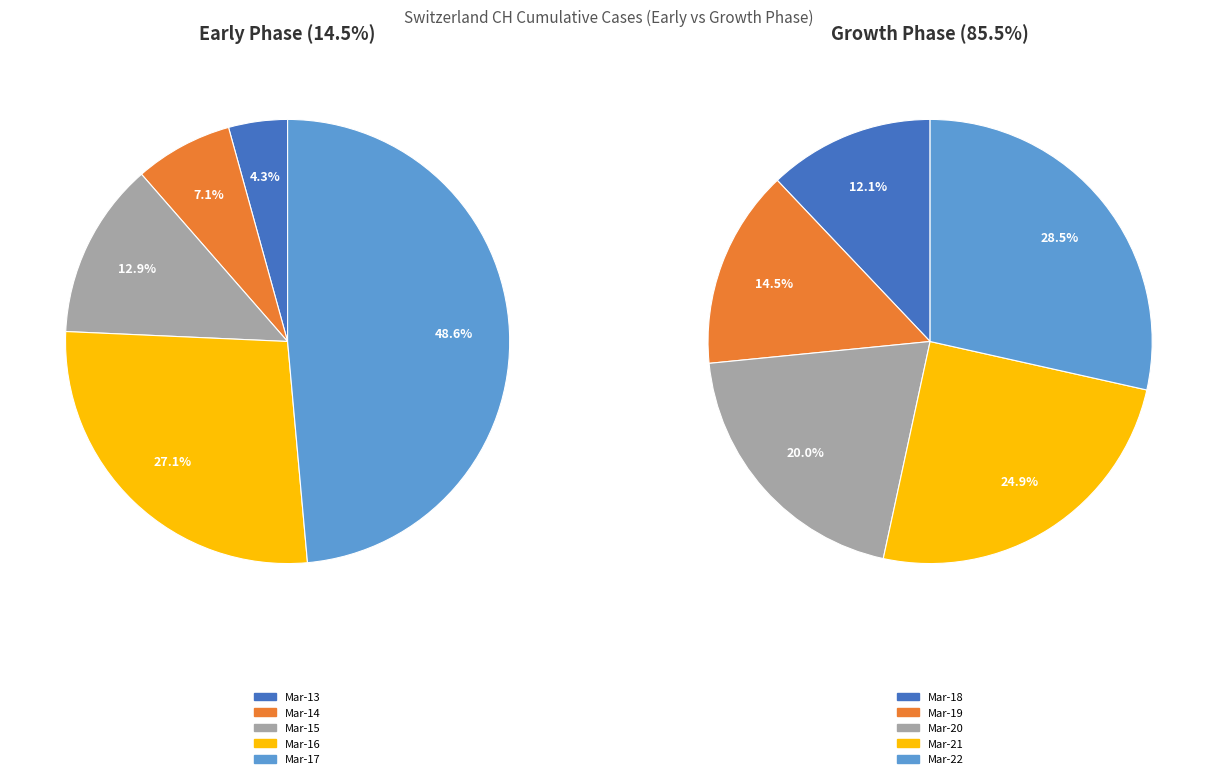

Do 2020-03-20 and 2020-03-16 together represent more than half of the pie?

No